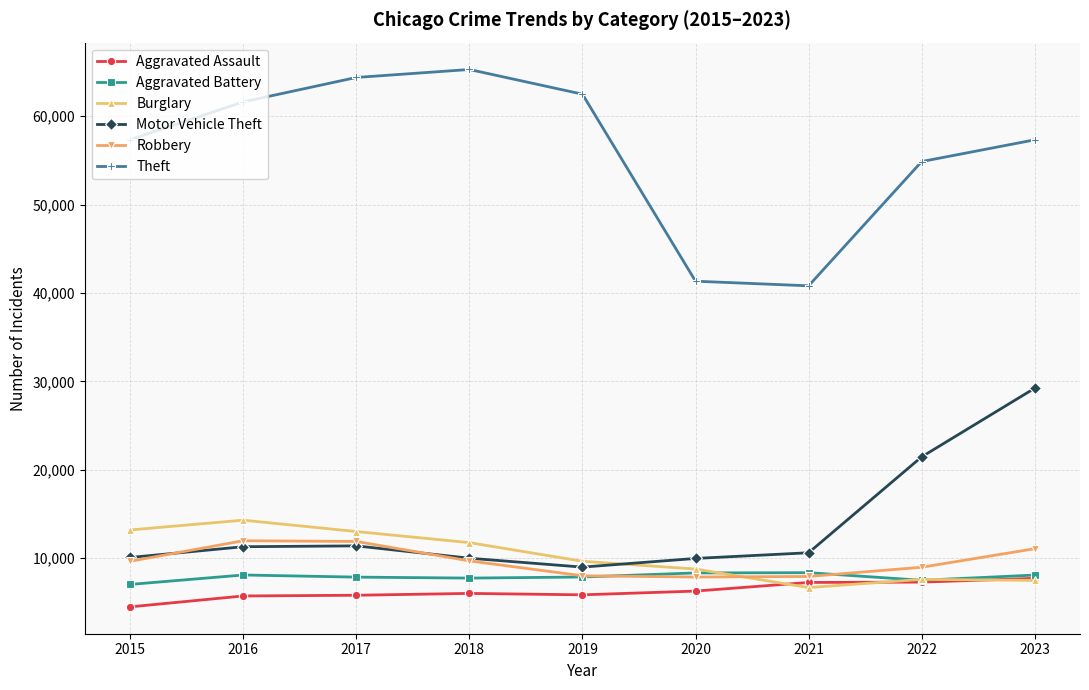

What is the value of the Robbery point at the 9th from the left?

11060